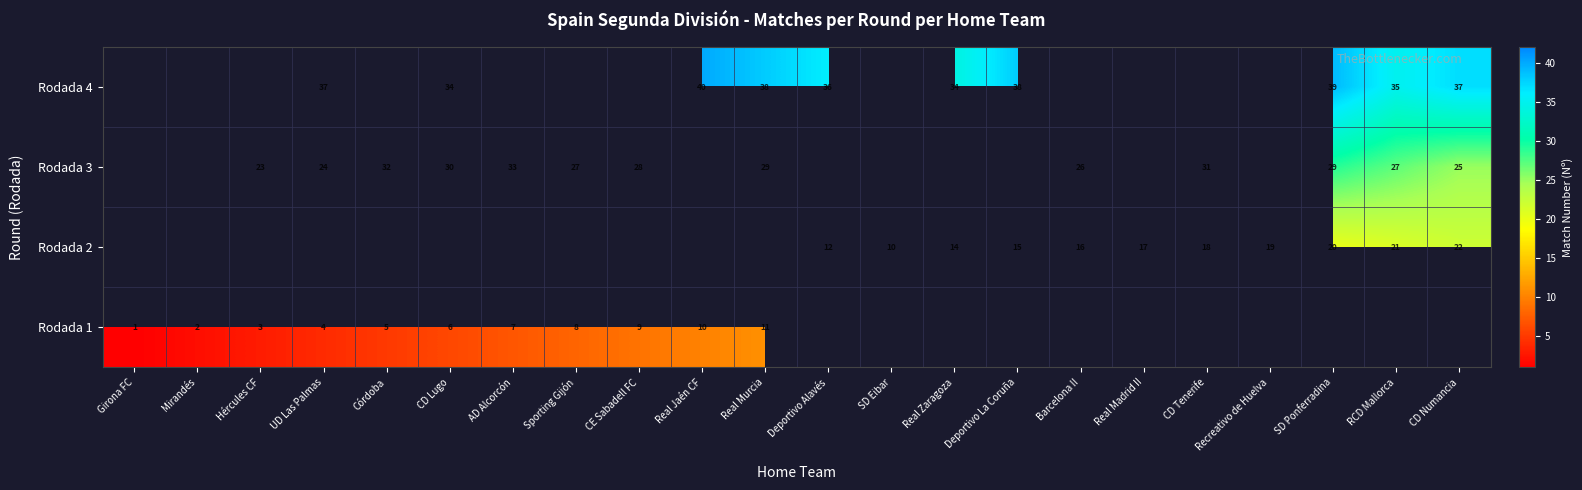

True or false: Rodada 1 has a value of 6 at Real Jaén CF.

False